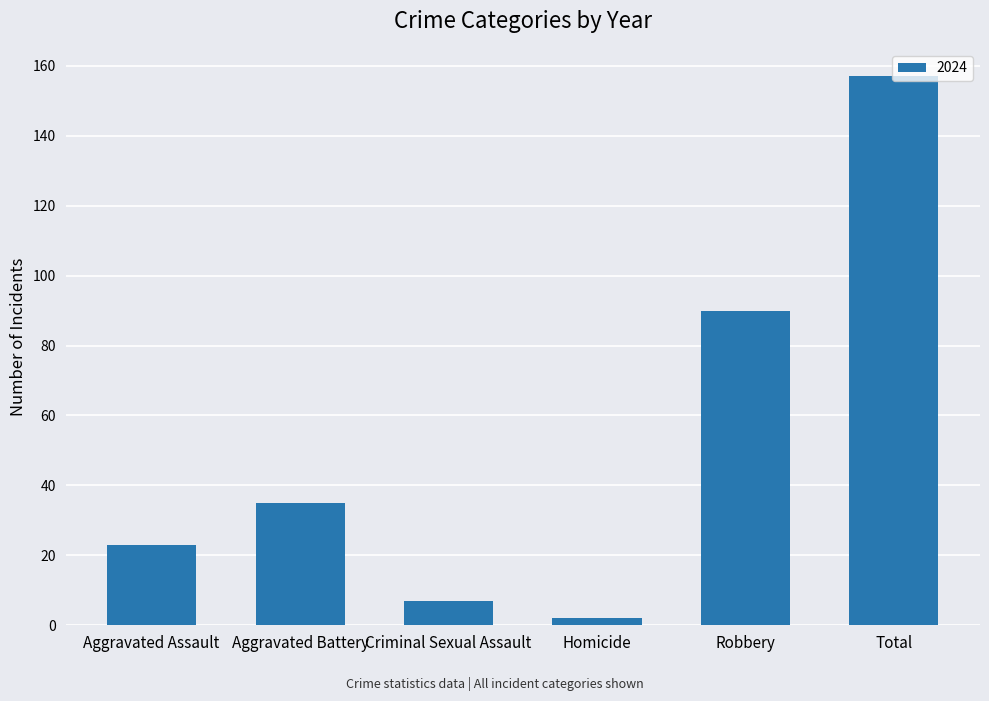

The value at Robbery is 152. True or false?

False